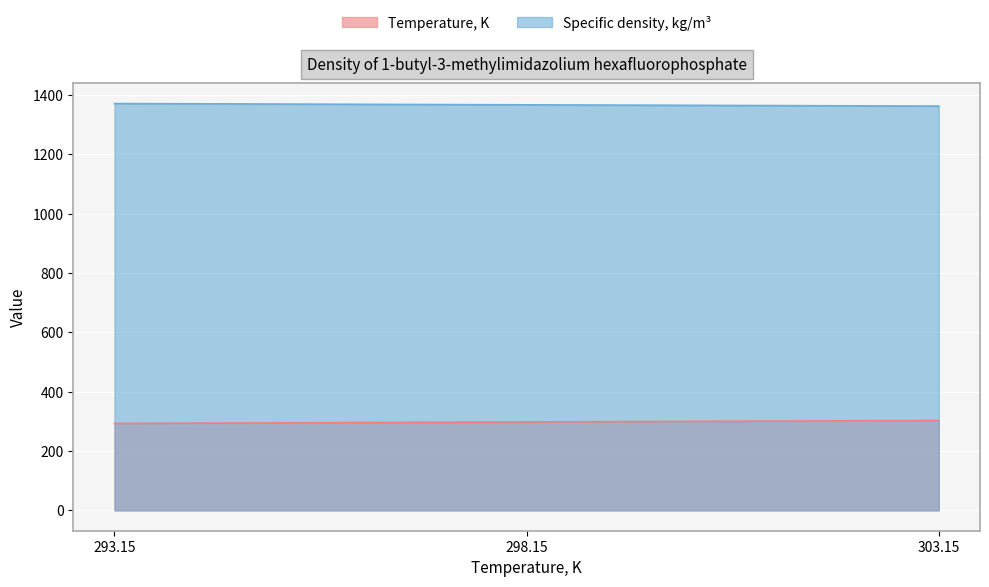

At how many categories does at least one series exceed 1114?

3